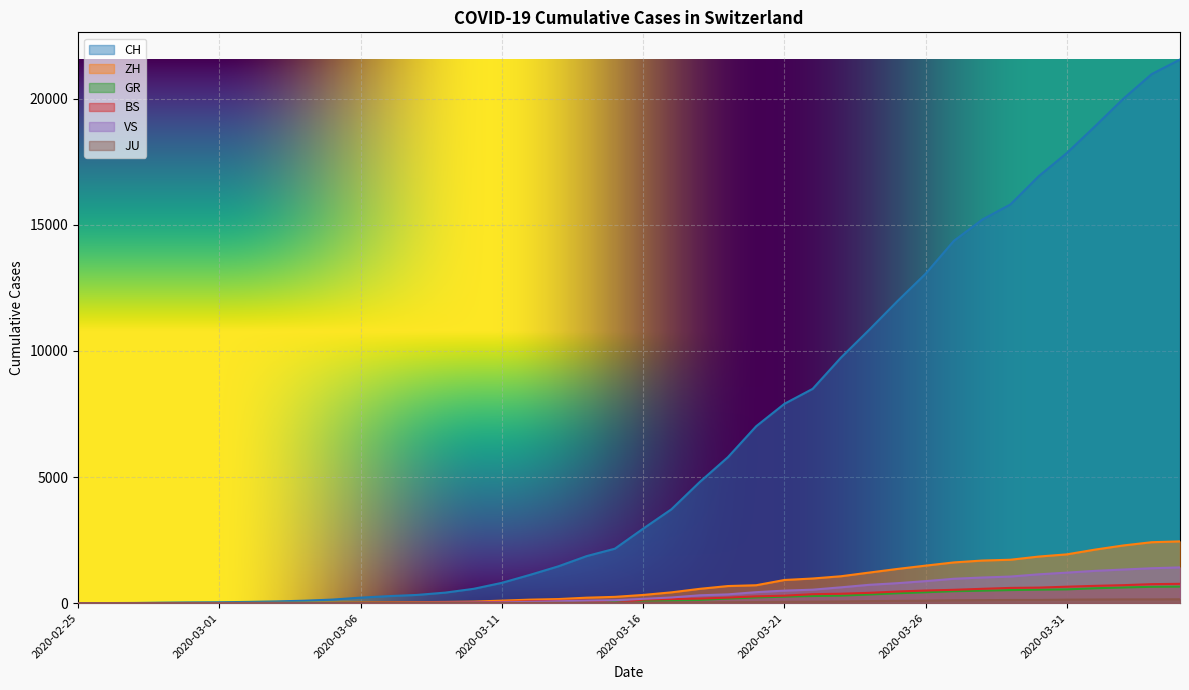

What position from the left is 2020-03-04?

9